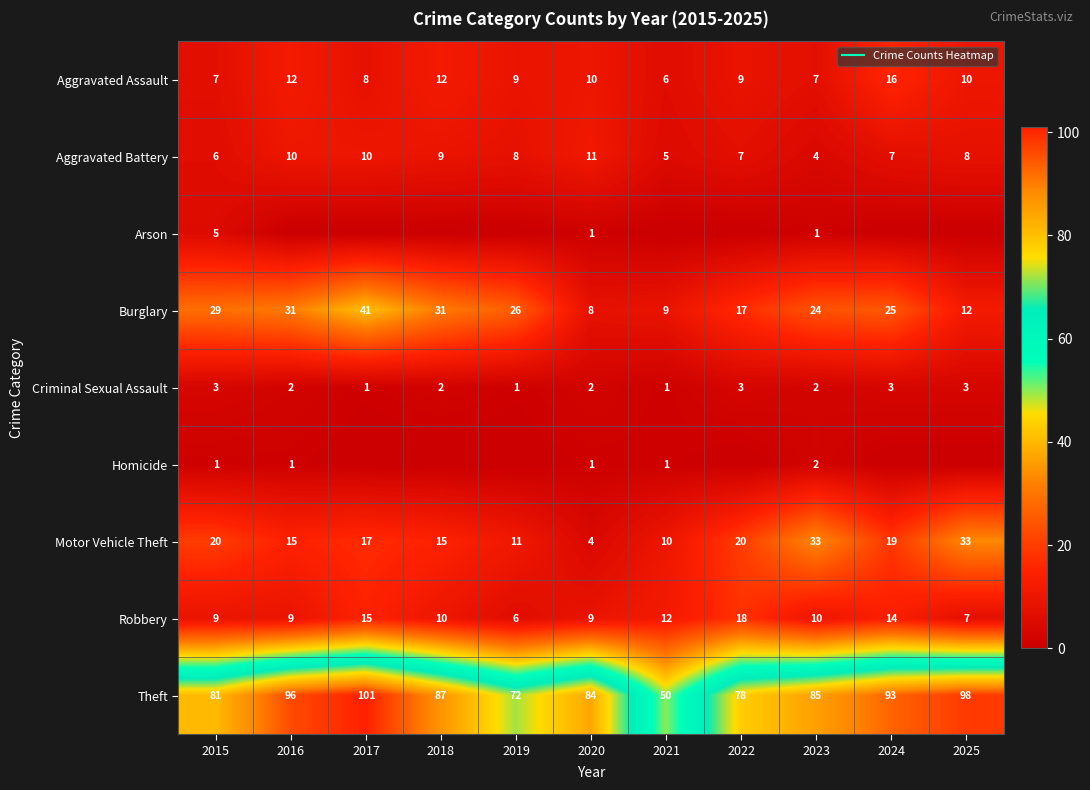

What is the approximate value of Robbery at 2016, to the nearest 5?

10